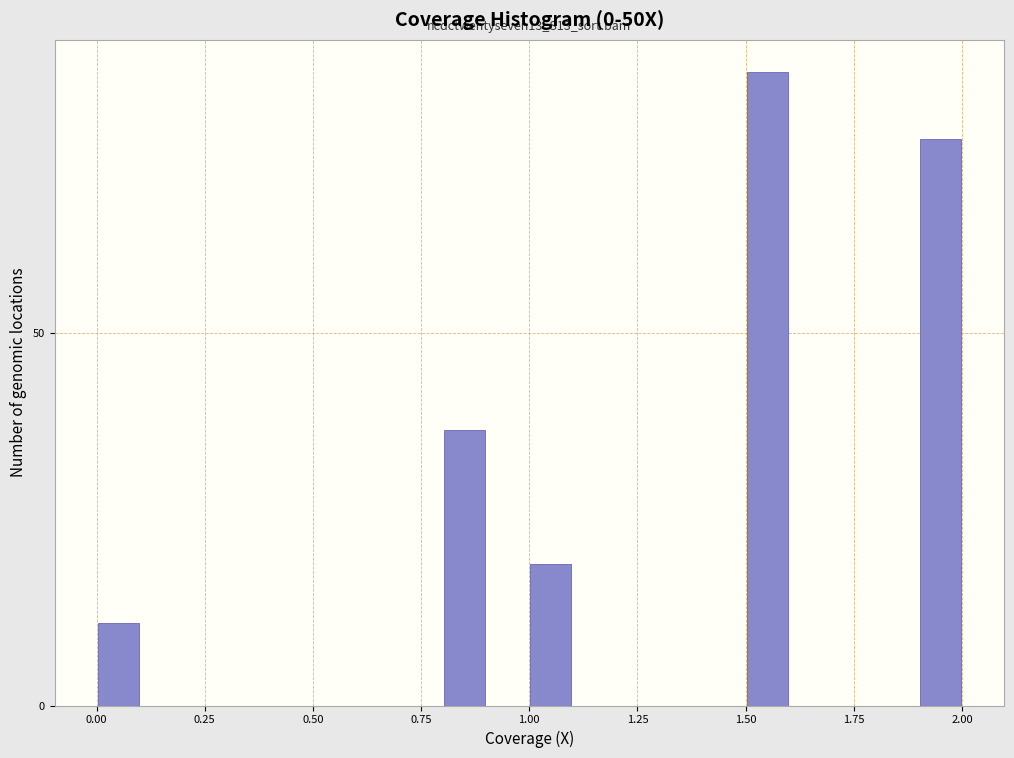

Around what value on the x-axis is the tallest bar? Give the approximate position of its centre, as read against the axis.

1.55